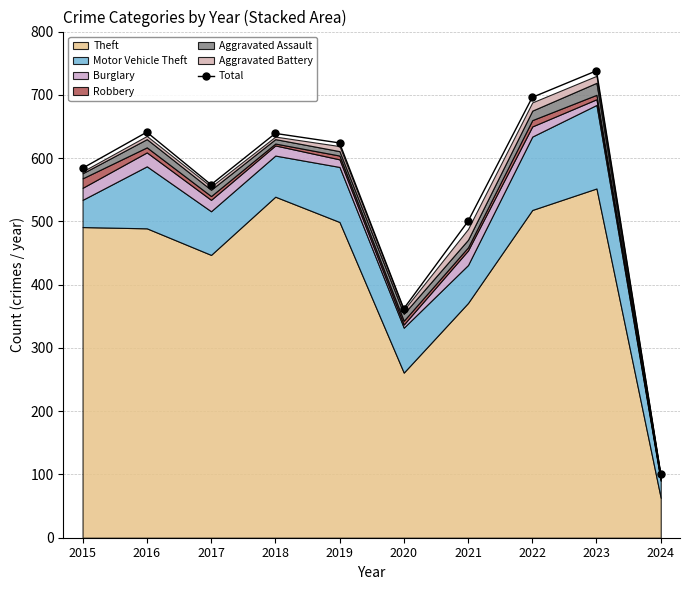

What is the approximate value at 2016?

641